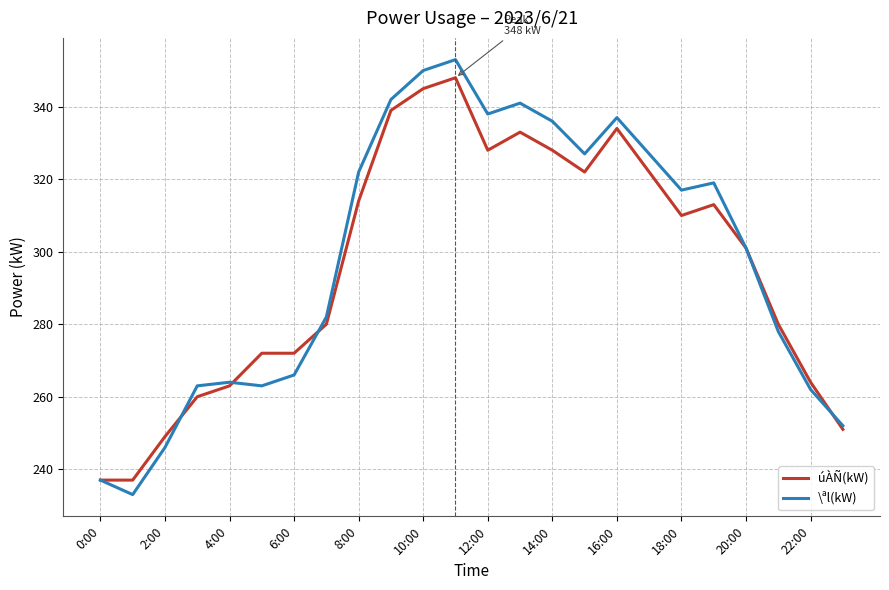

True or false: \ªl(kW) has more than 0 interior local peaks.

True